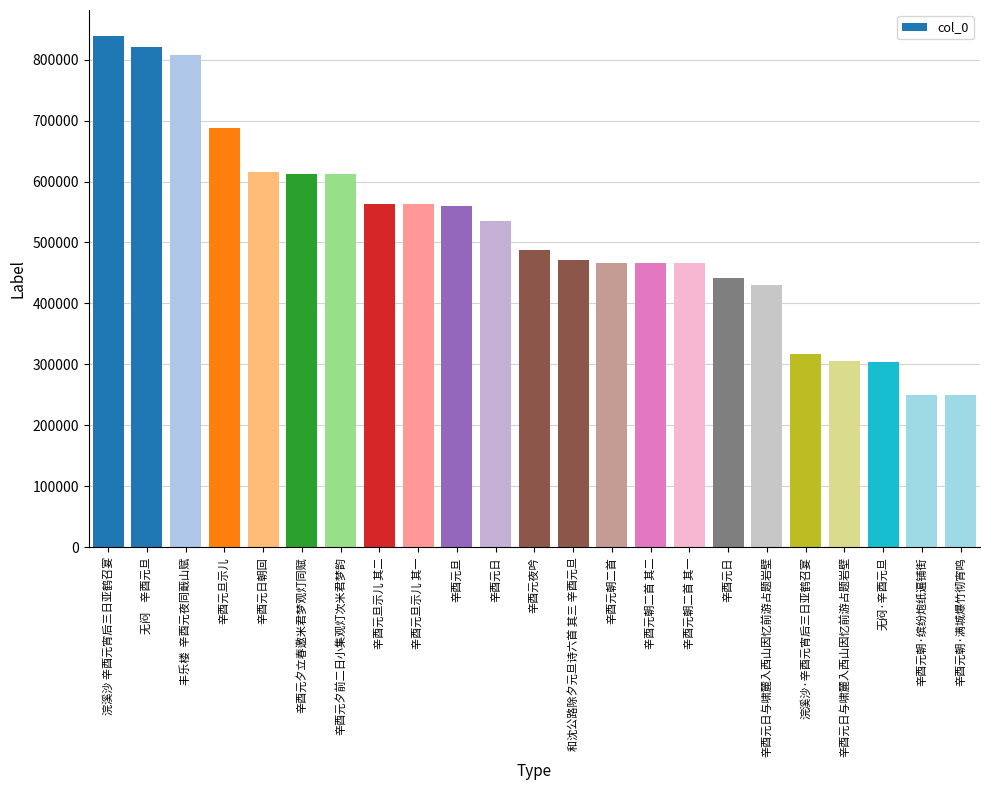

What is the approximate value at 浣溪沙·辛酉元宵后三日亚鹤召宴?

317202